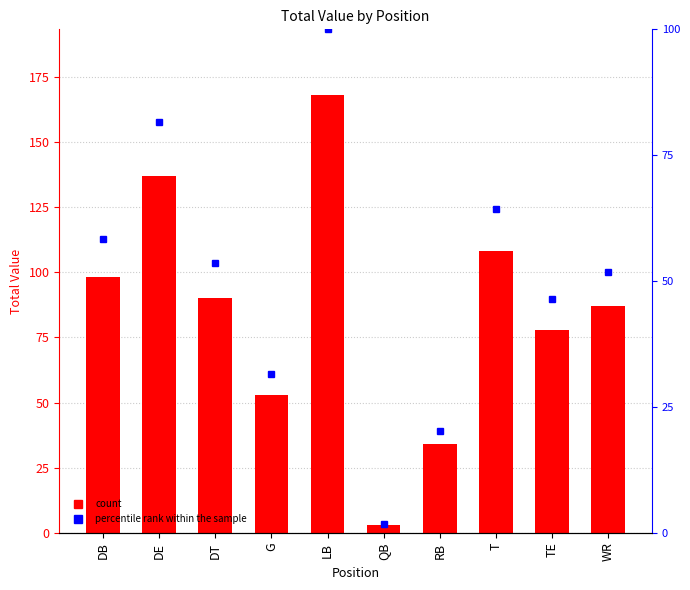

True or false: the data shows 90 at DT.

True